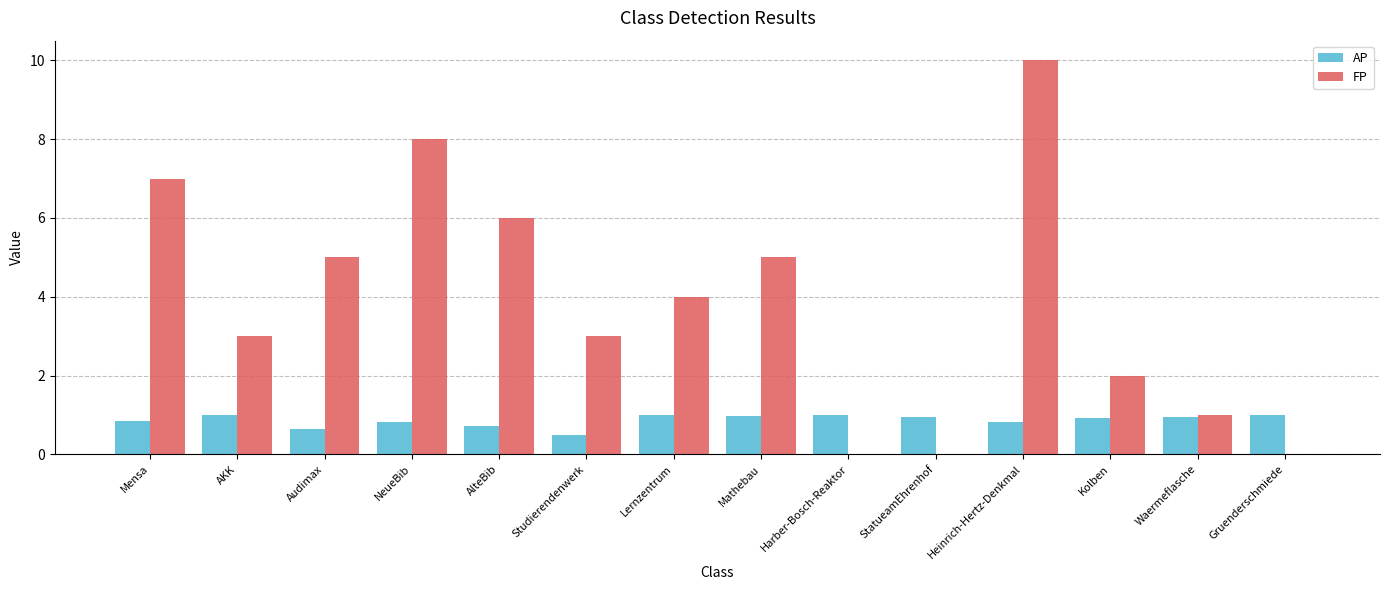

The value of AP at Harber-Bosch-Reaktor is 1.0. True or false?

True